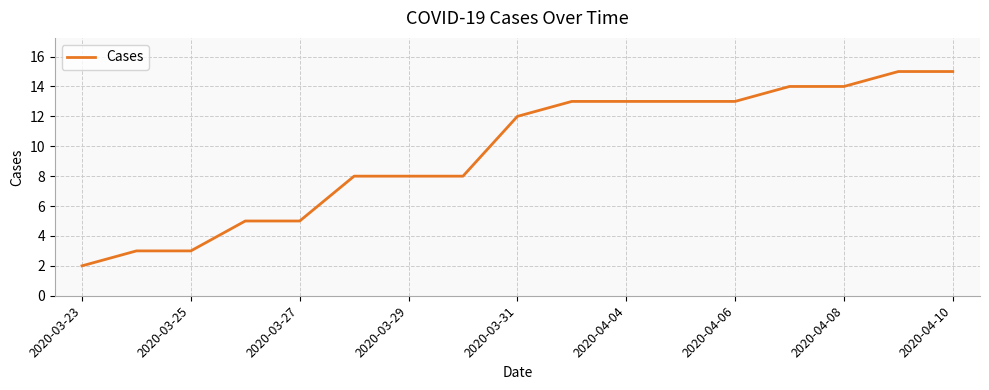

What is the greatest value displayed?

15